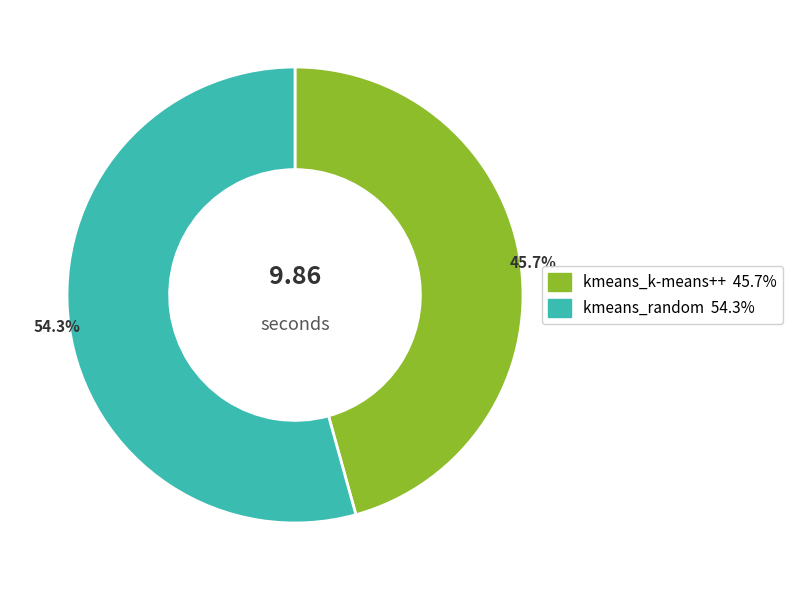

Between kmeans_random and kmeans_k-means++, which is larger?

kmeans_random